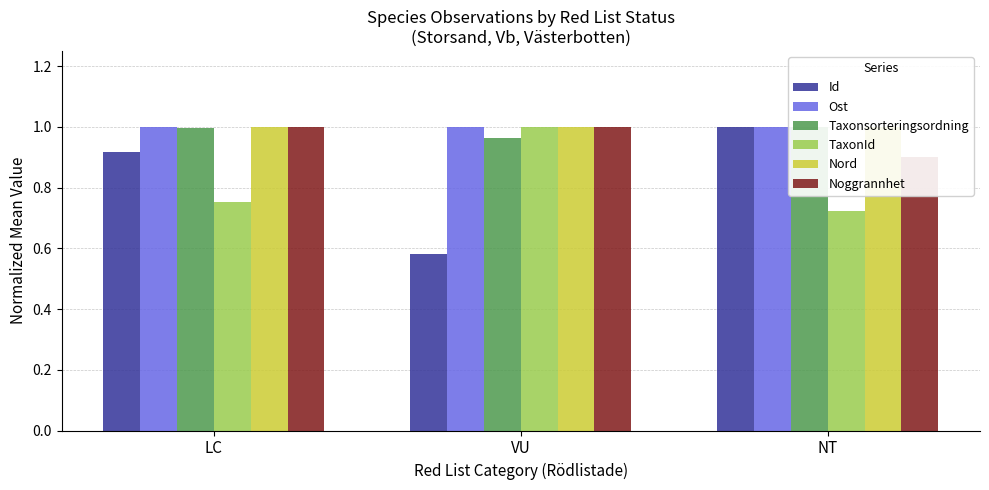

Which series has the widest spread of values?

Id